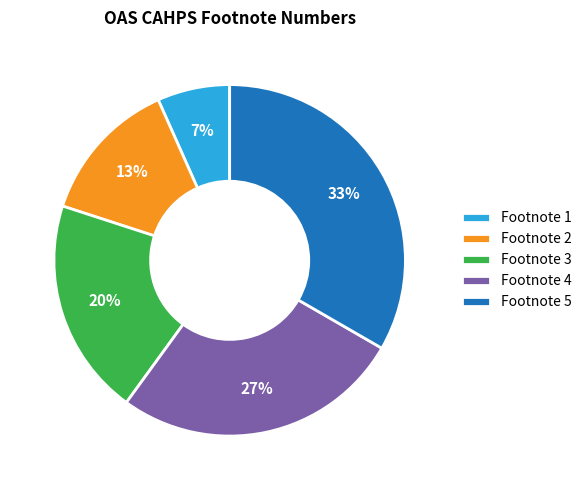

Does Footnote 5 represent more than half of the total?

No